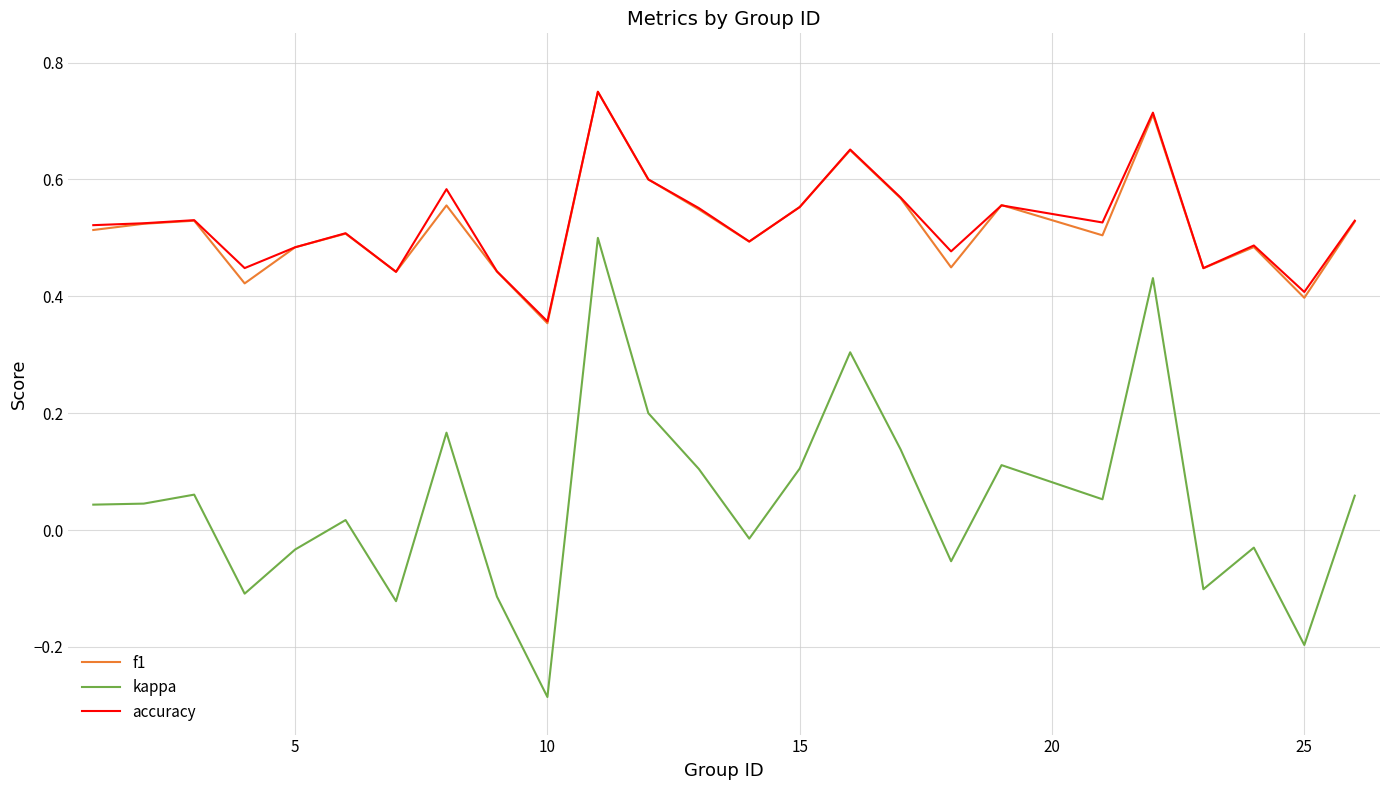

Which series has the largest range (max minus min)?

kappa